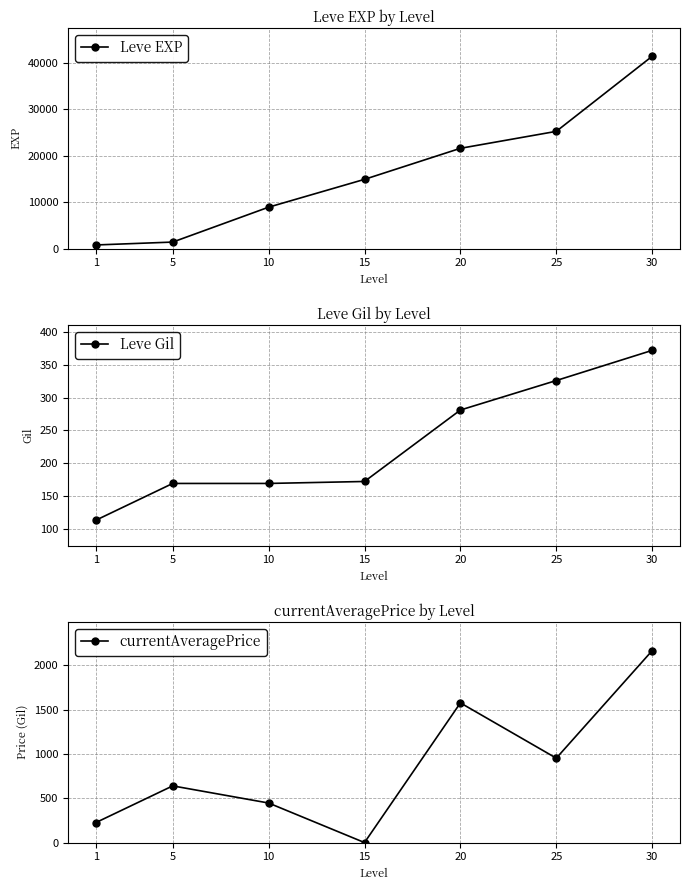

Which series has the largest range (max minus min)?

Leve EXP